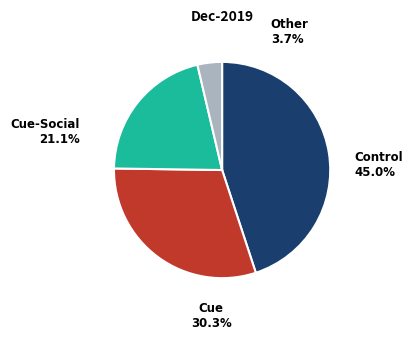

Does any single category account for the majority?

No